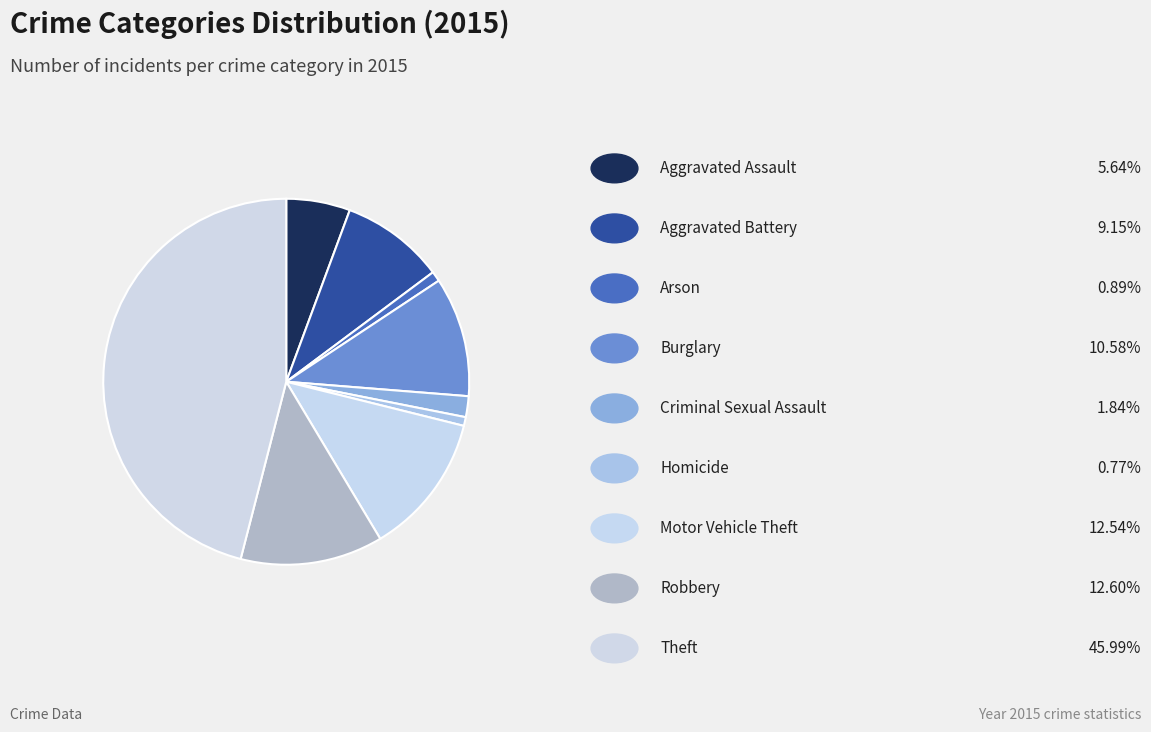

What is the smallest slice in the pie chart?

Homicide